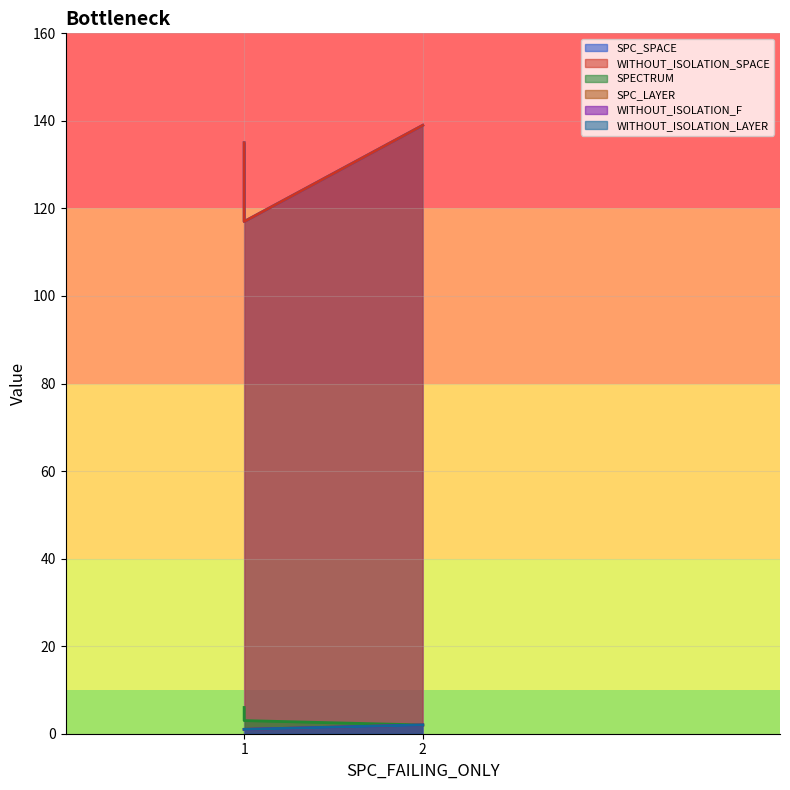

At which label is WITHOUT_ISOLATION_LAYER closest to 1?

1